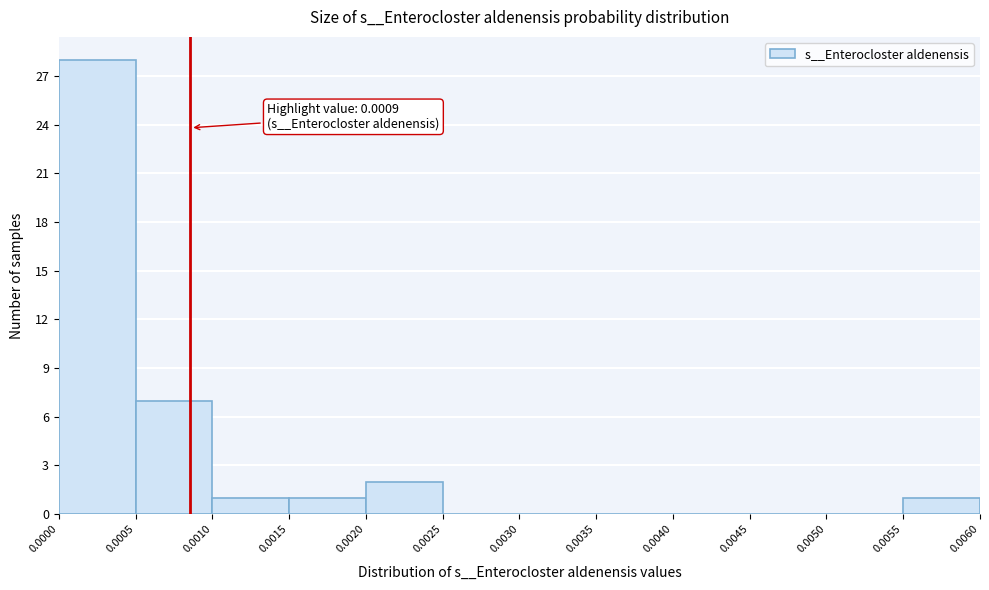

Over which range of the x-axis is the bar tallest?

0.0000 to 0.0005